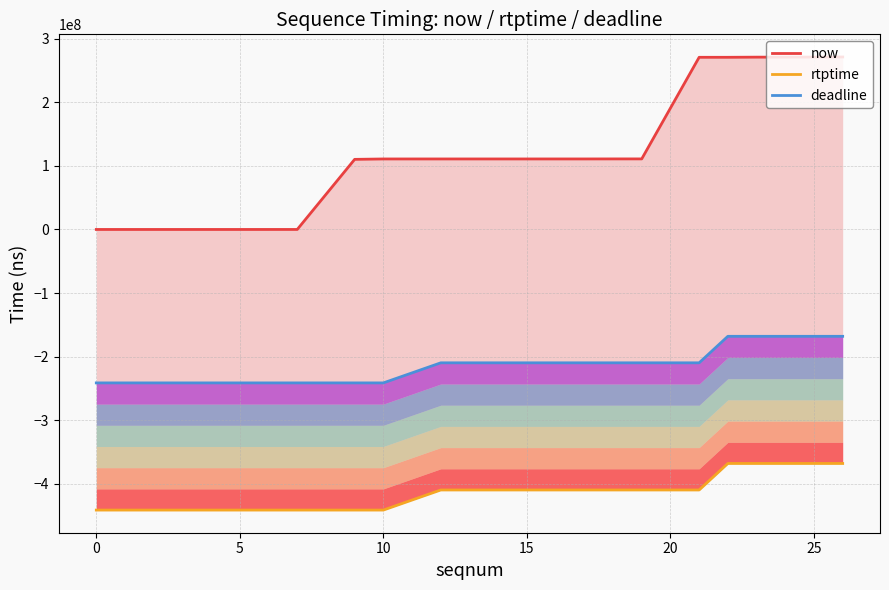

Does the chart have visible grid lines?

Yes